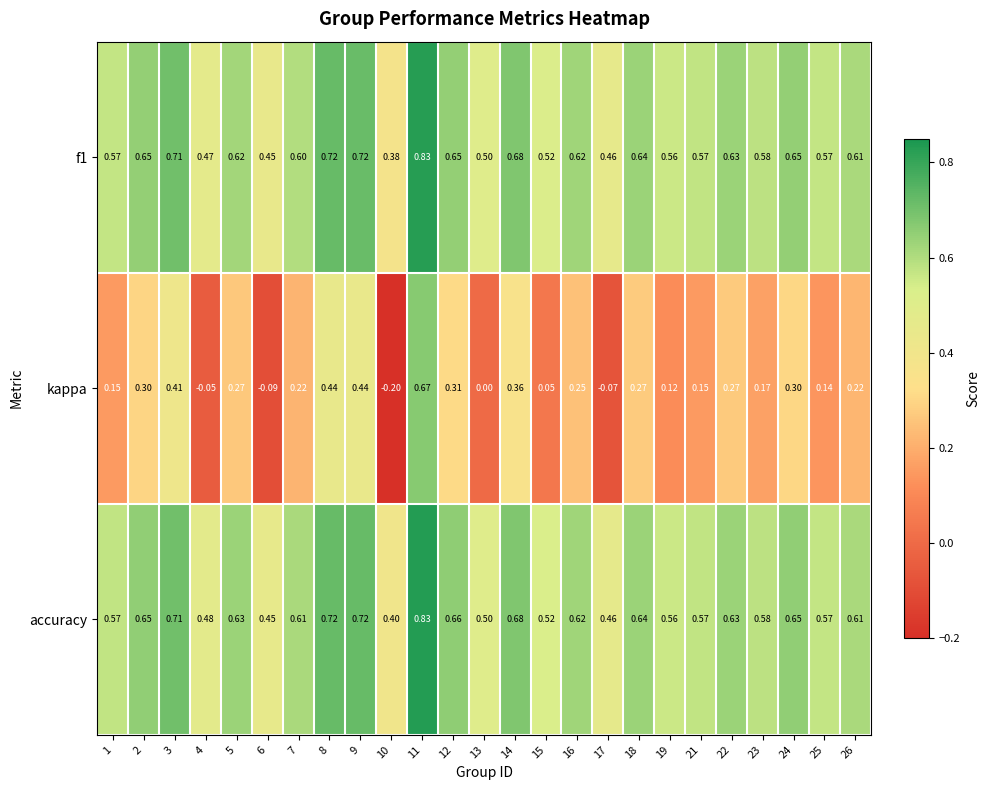

Is the value of f1 at 10 greater than the value of kappa at 7?

Yes